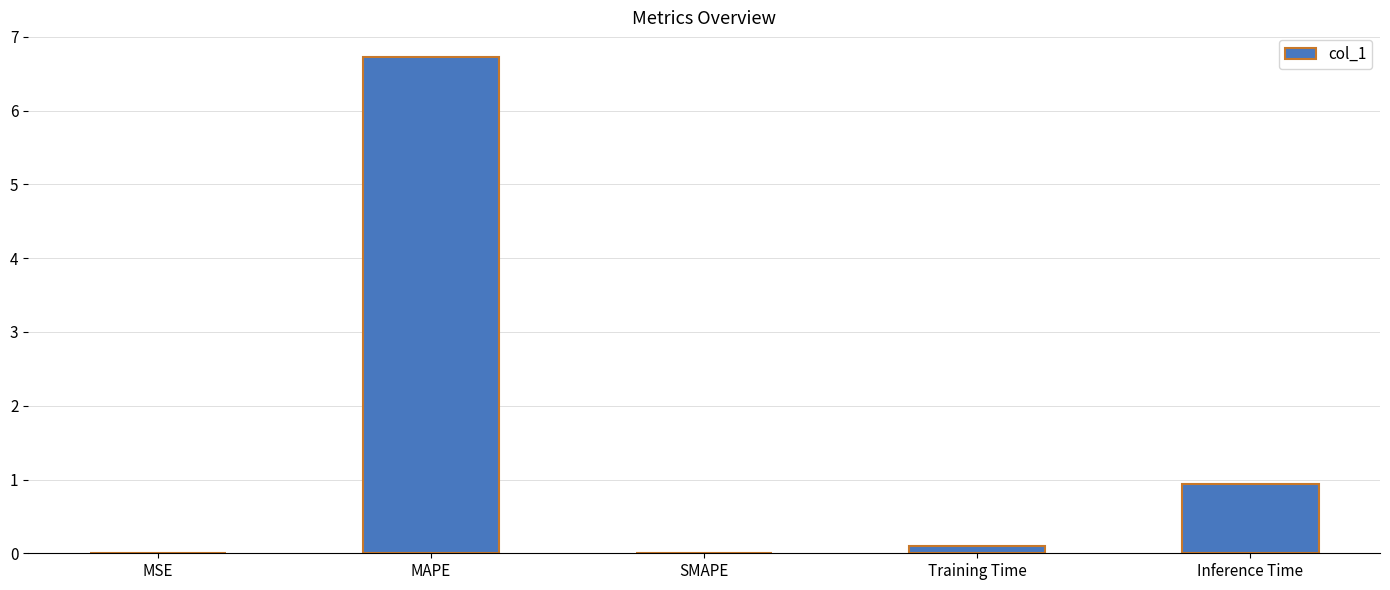

What is the maximum value shown in the chart?

6.7